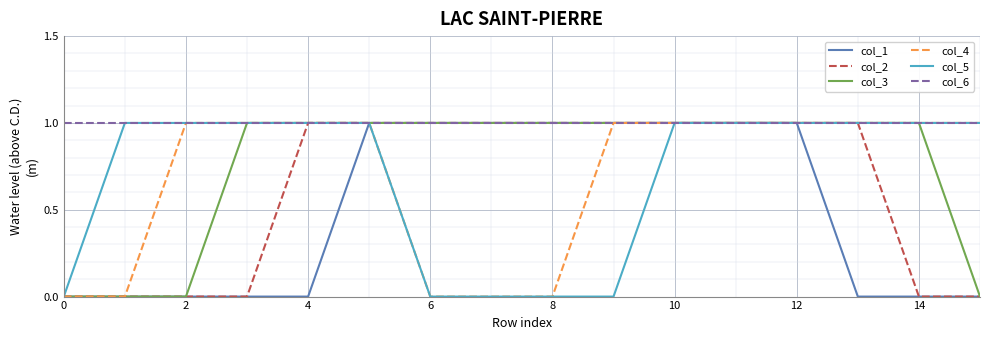

Which series has the largest total across all categories?

col_6